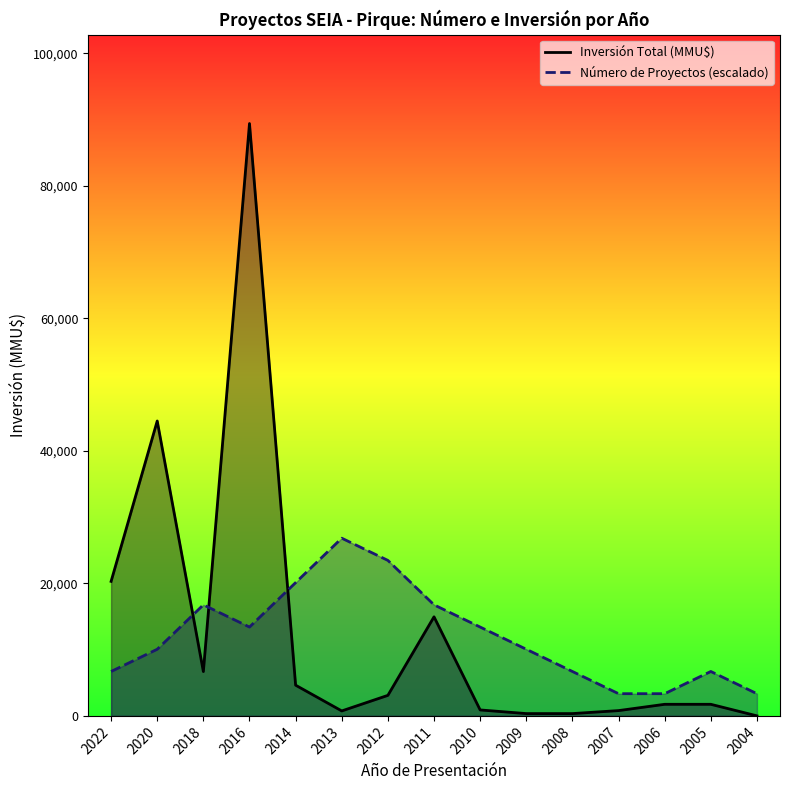

Count the number of data series in this chart.

2